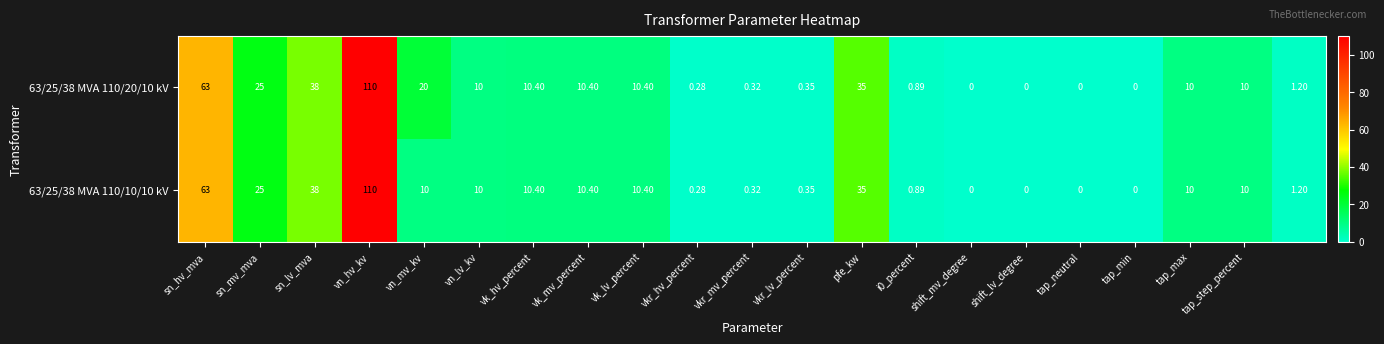

How many values in 63/25/38 MVA 110/20/10 kV are above zero?

17